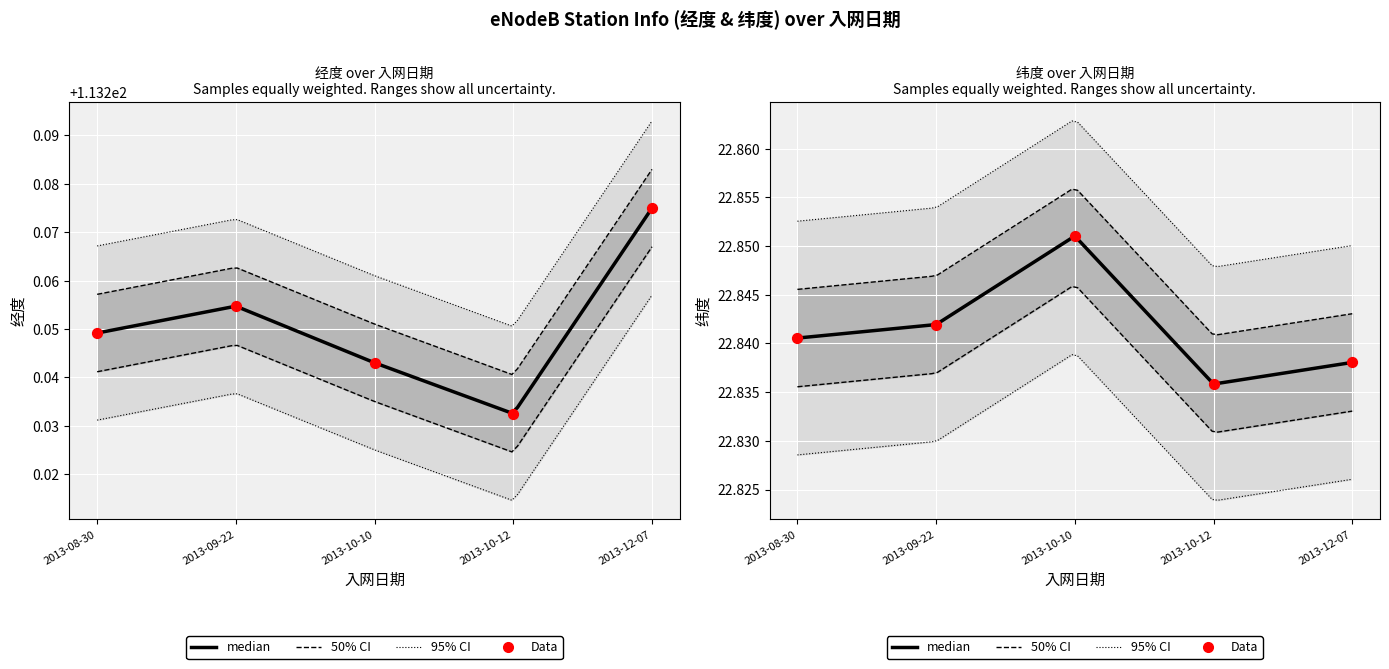

At which category is the sum across all series the highest?

2013-12-07